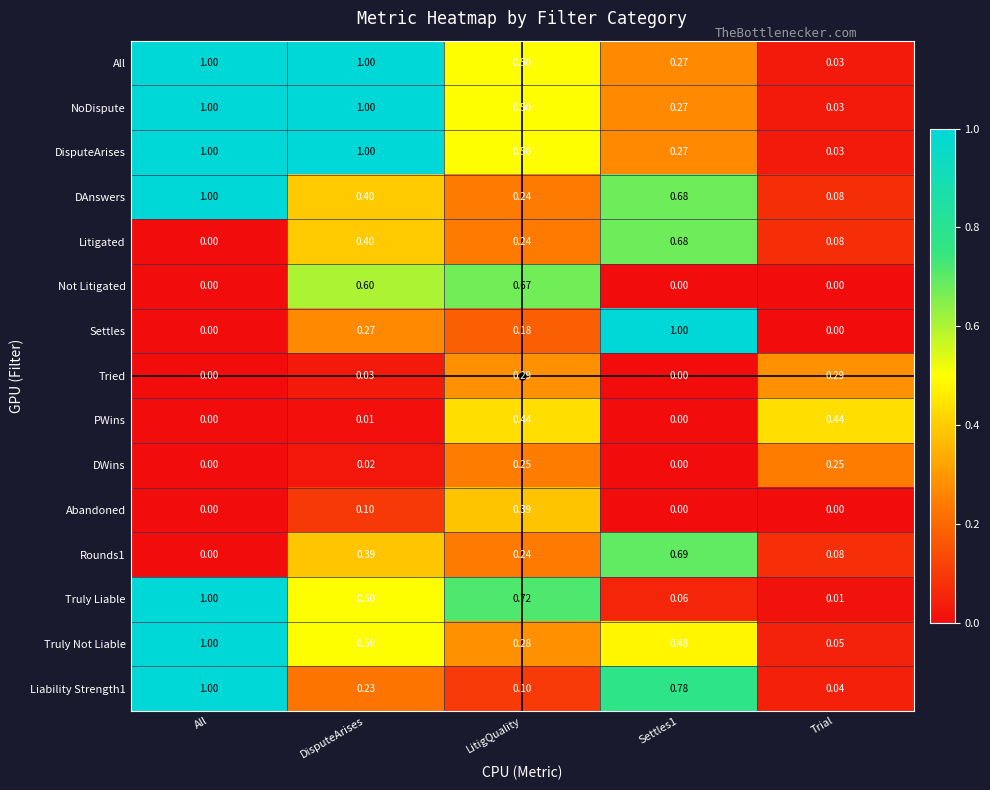

At which category is the sum across all series the highest?

All